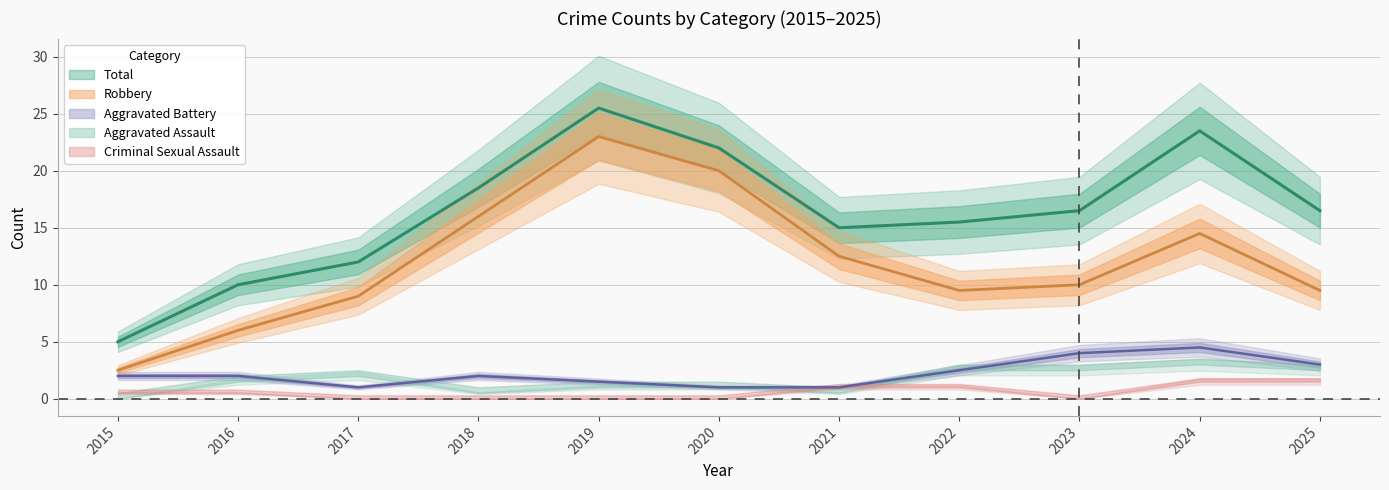

Which has a higher value, 2024 or 2018?

2024